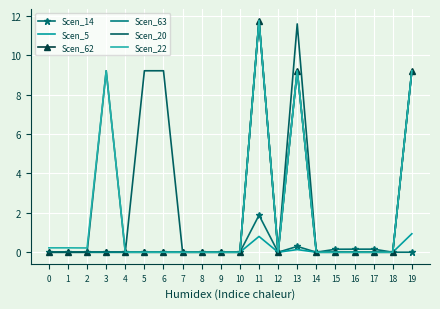

At how many categories does at least one series exceed 7?

6